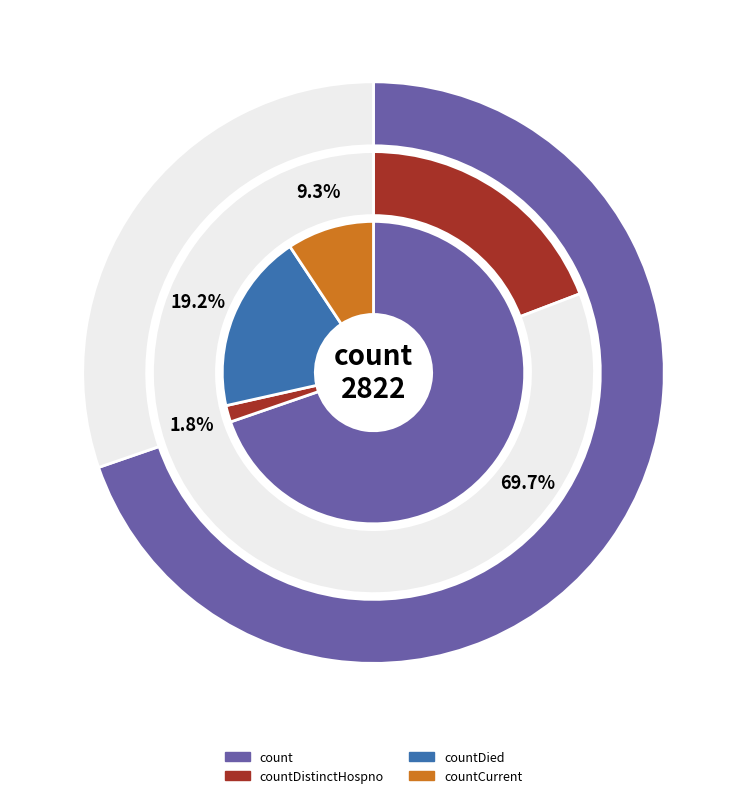

To the nearest percent, what is the combined percentage of countDistinctHospno and countCurrent?

11%